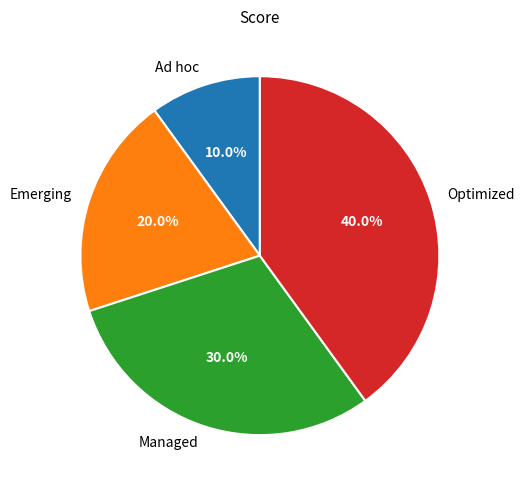

The Emerging slice represents 20% of the pie. True or false?

True